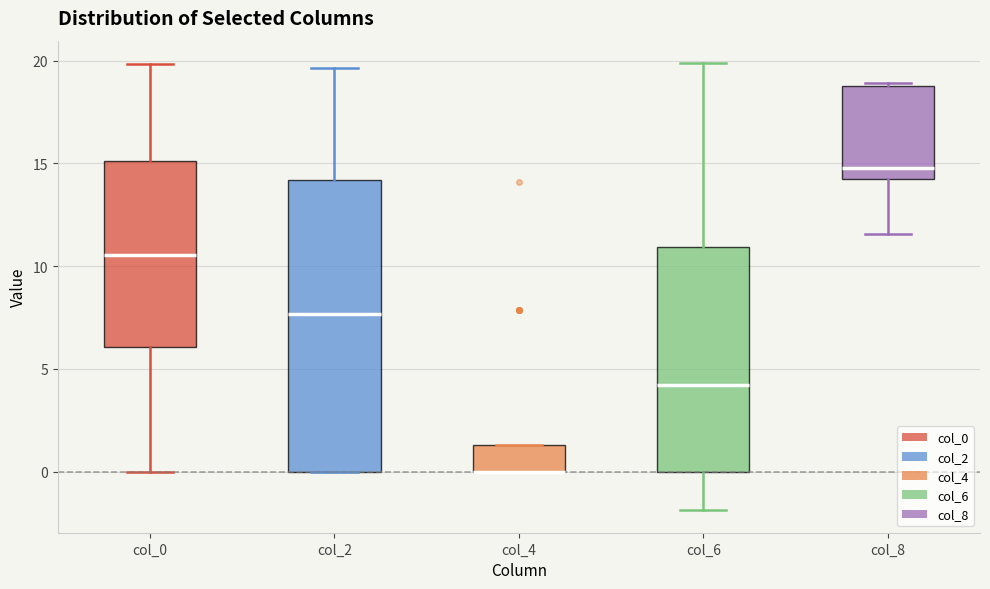

Reading left to right, transcribe this box plot: for each box, give where its median line is, the range the box spans, and where its two whiskers end, as read against the y-axis. The values are not printed on the chart, so give them approximately, as read against the axis.

col_0: median 10.5, box 6.0 to 15.0, whiskers 0.0 to 20.0
col_2: median 7.5, box 0.0 to 14.0, whiskers 0.0 to 19.5
col_4: median 0.0 (drawn on the box's lower edge), box 0.0 to 1.5, whiskers 0.0 to 1.5
col_6: median 4.0, box 0.0 to 11.0, whiskers -2.0 to 20.0
col_8: median 15.0, box 14.0 to 18.5, whiskers 11.5 to 19.0